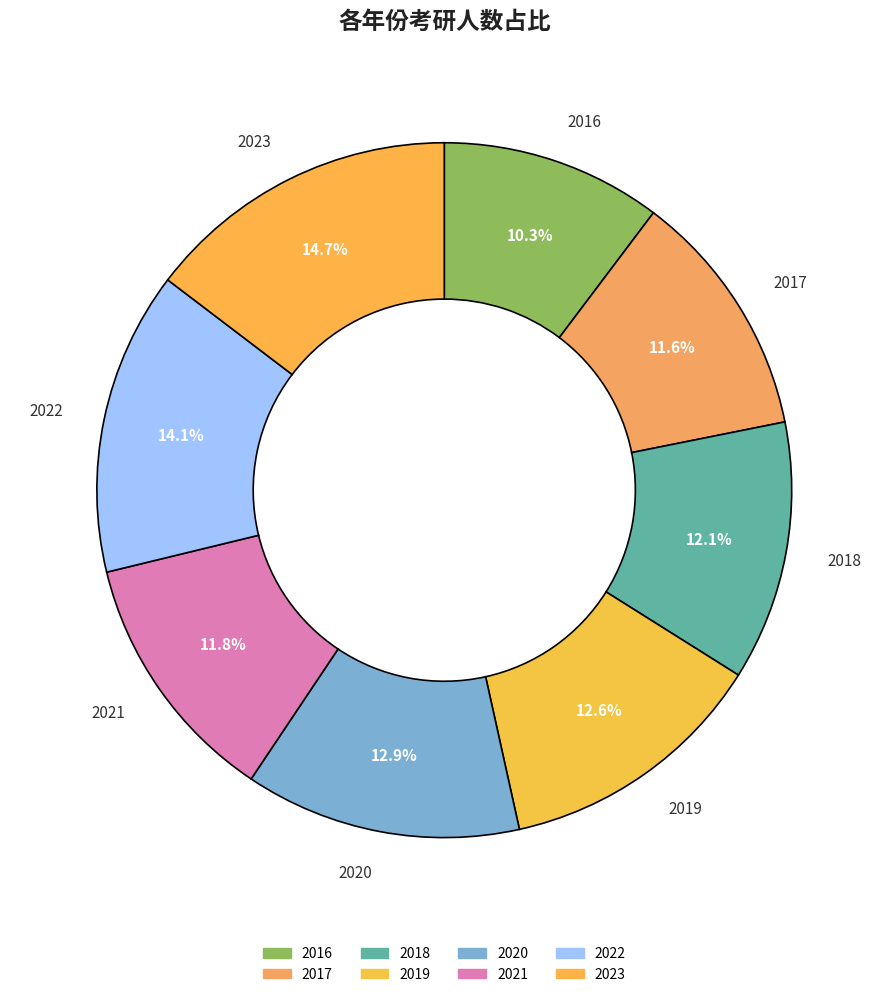

How many slices are in this pie chart?

8